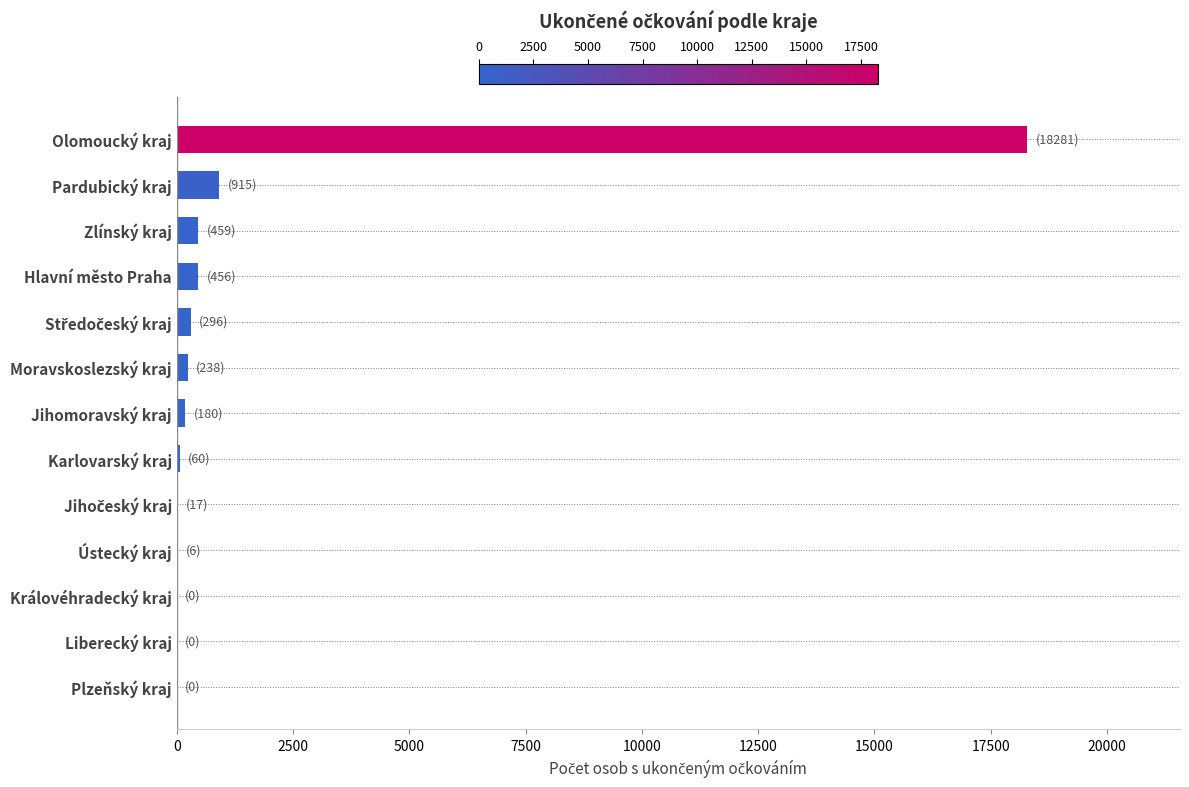

Are the bars horizontal?

Yes